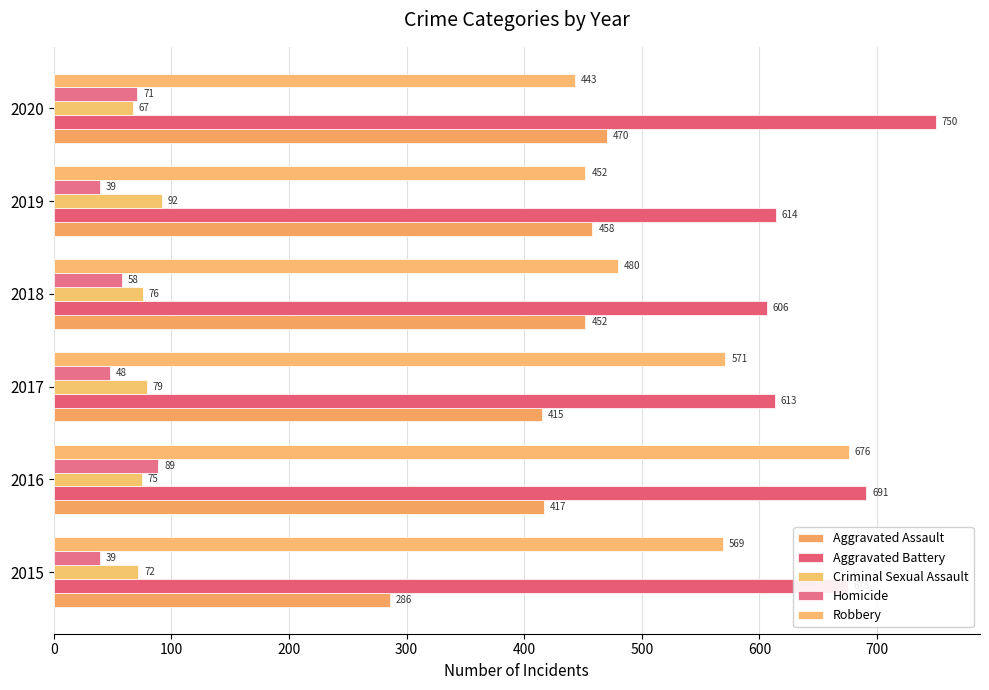

Where is Criminal Sexual Assault nearest to the value 79?

2017